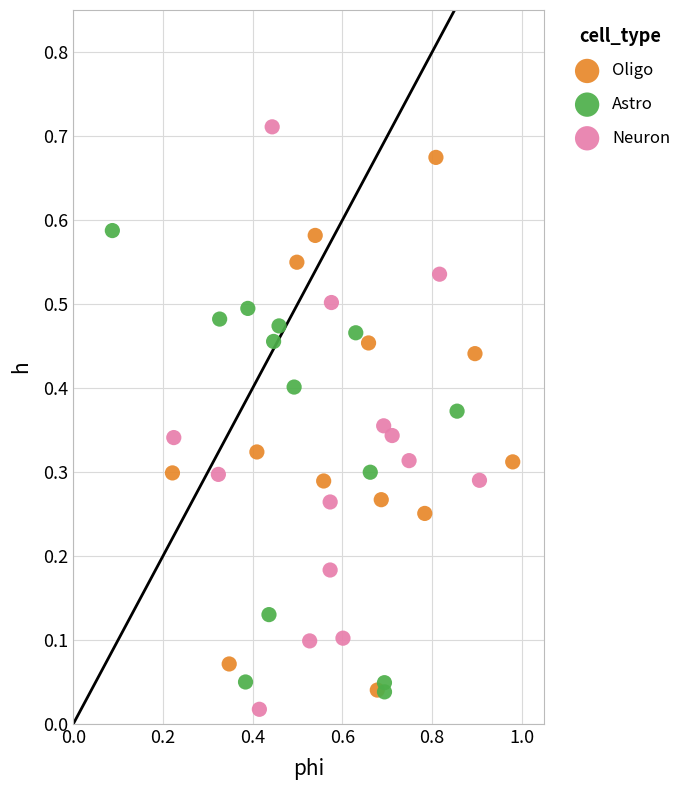

What are all the series names shown in the legend?

Oligo, Astro, Neuron